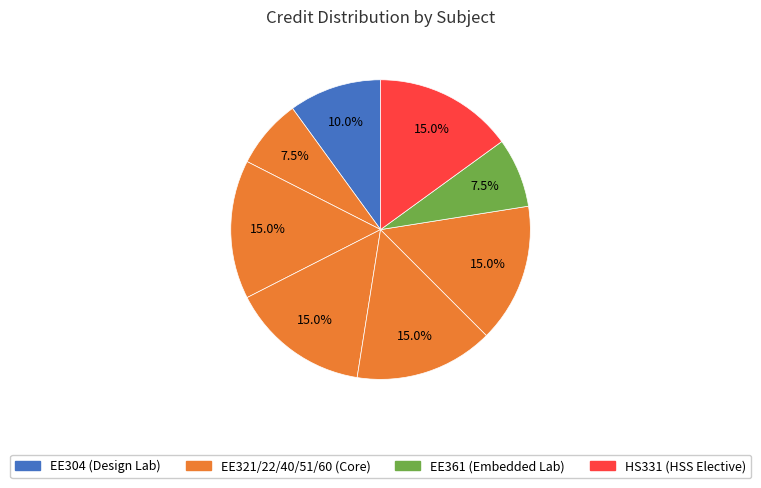

To the nearest percent, what is the difference between the largest and smallest slice percentages?

8%